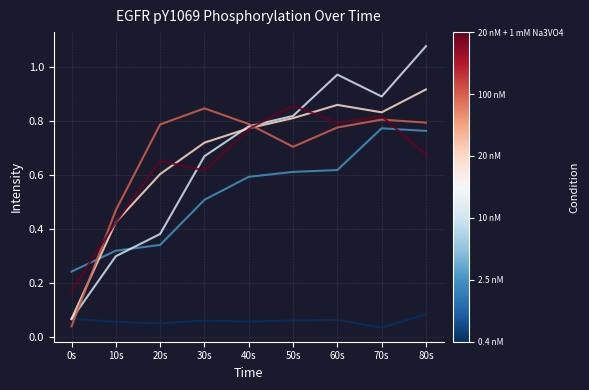

At which category is the sum across all series the highest?

80s